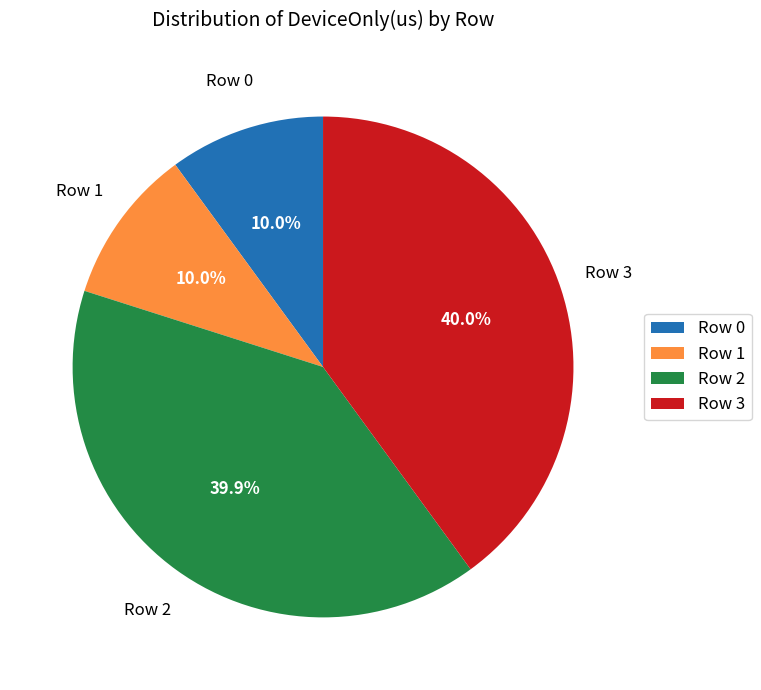

Is the sum of Row 2 and Row 1 greater than half?

No